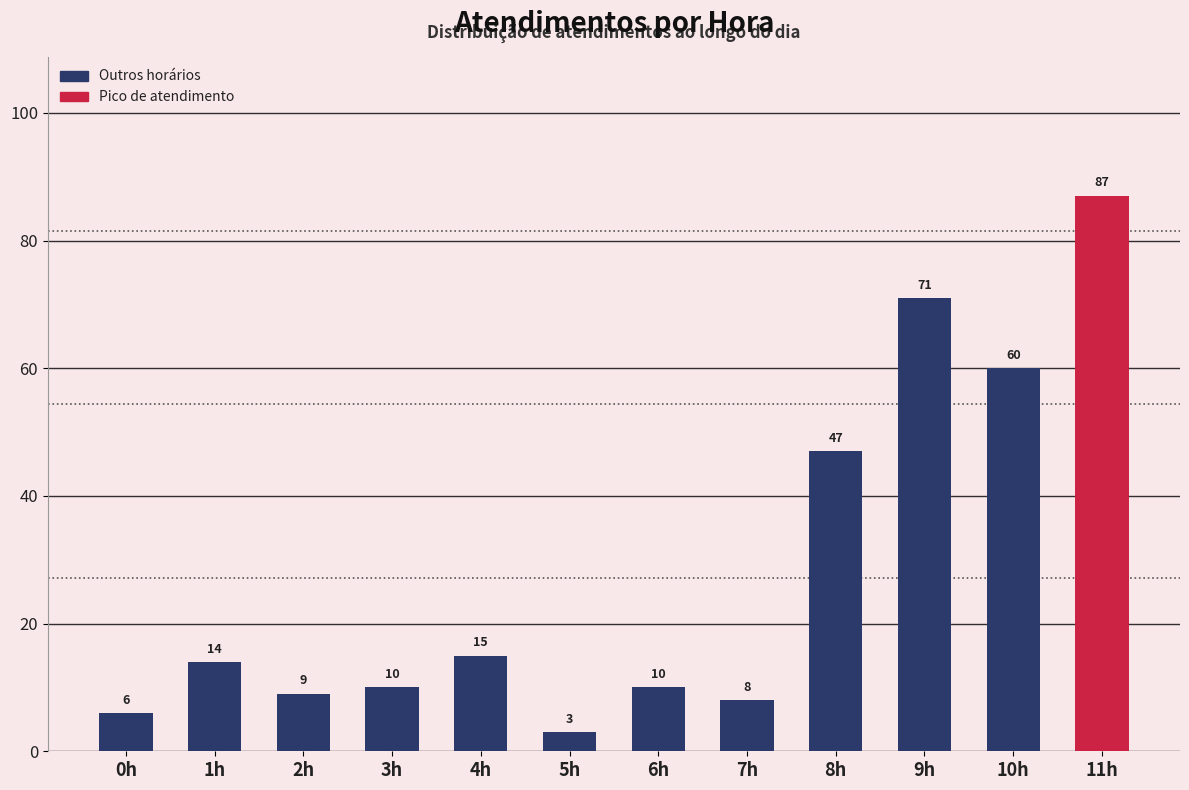

What is the ratio of the value at 2h to the value at 4h?

0.6